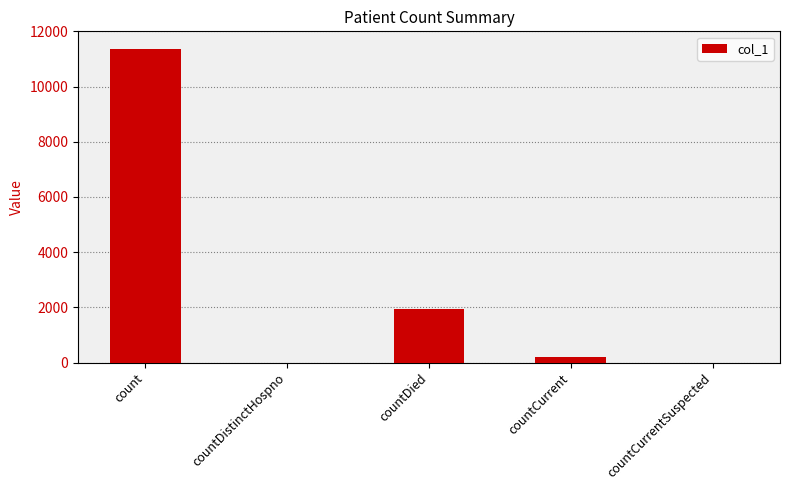

How many series are shown in this chart?

1